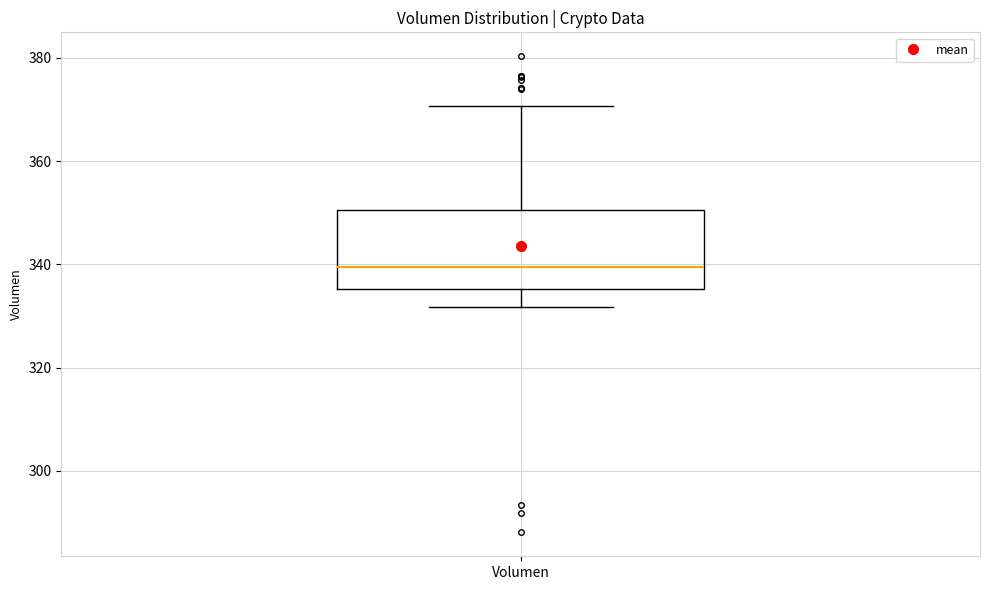

Transcribe this box plot: give where the median line is, the range the box spans, and where the two whiskers end, as read against the y-axis. The values are not printed on the chart, so give them approximately, as read against the axis.

median 340, box 336 to 350, whiskers 332 to 370